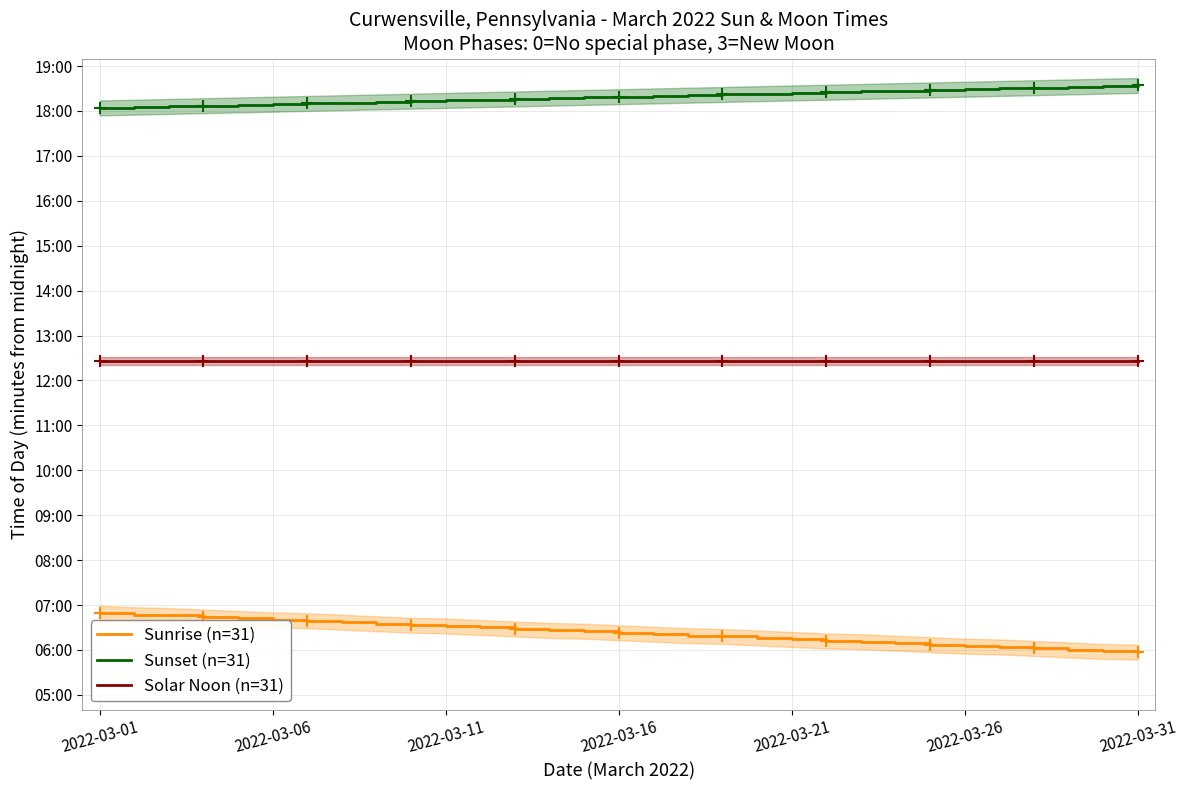

True or false: Sunset (n=31) and Solar Noon (n=31) cross at least once.

False